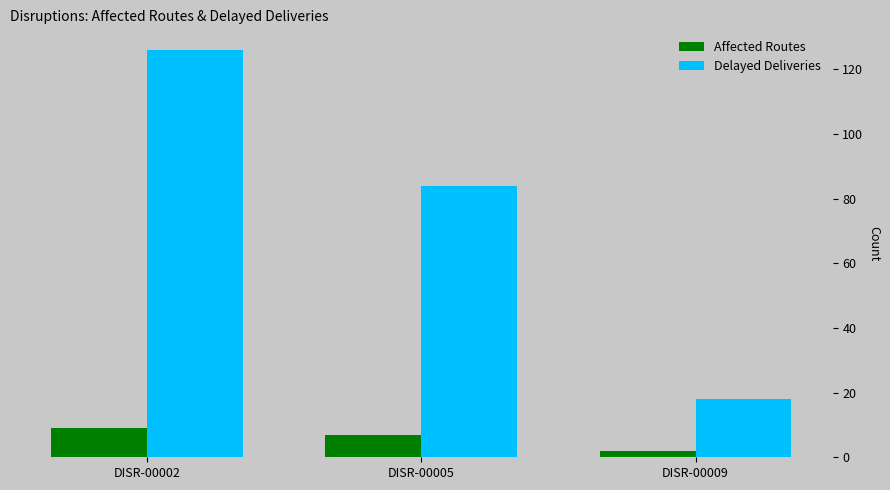

What are all the series names shown in the legend?

Affected Routes, Delayed Deliveries